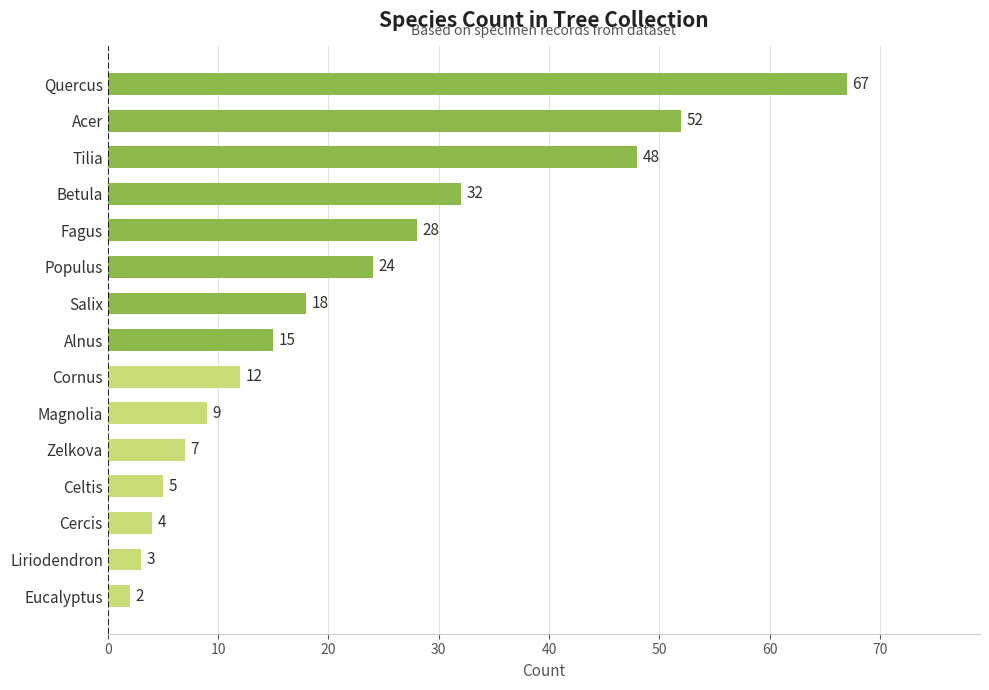

List the labels in order of value, smallest first.

Eucalyptus, Liriodendron, Cercis, Celtis, Zelkova, Magnolia, Cornus, Alnus, Salix, Populus, Fagus, Betula, Tilia, Acer, Quercus